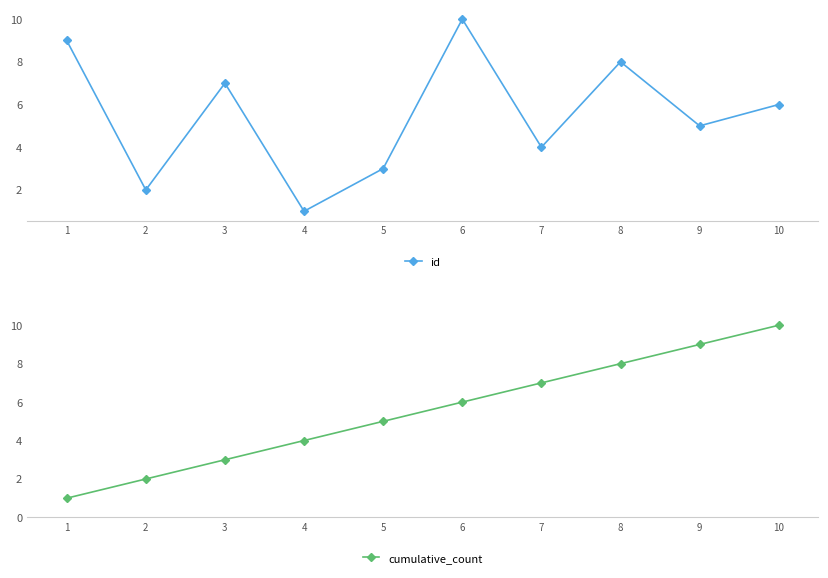

What is the value of the cumulative_count point at the 4th from the left?

4